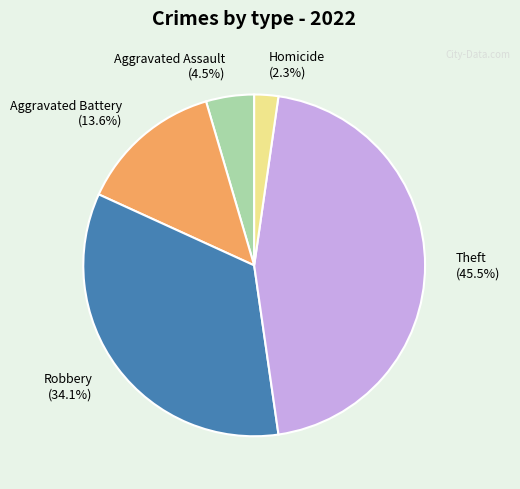

To the nearest percent, what is the difference between the Aggravated Assault and Homicide slice percentages?

2%